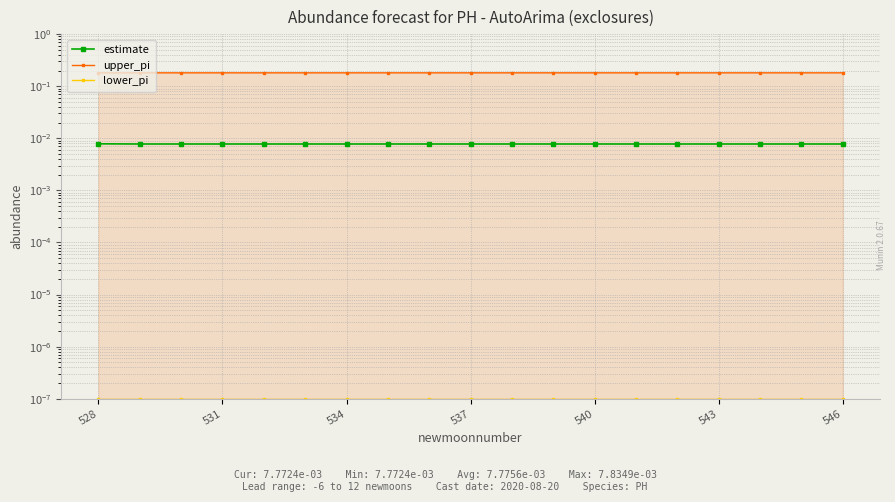

What position from the left is 11?

12